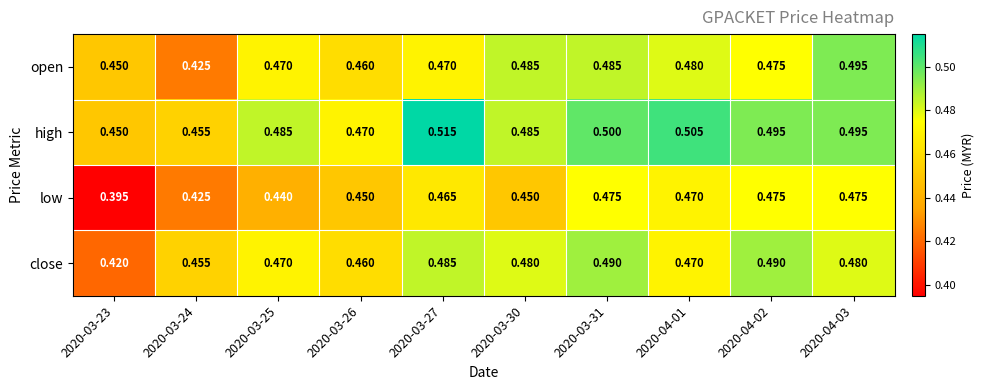

Which series has the largest range (max minus min)?

low